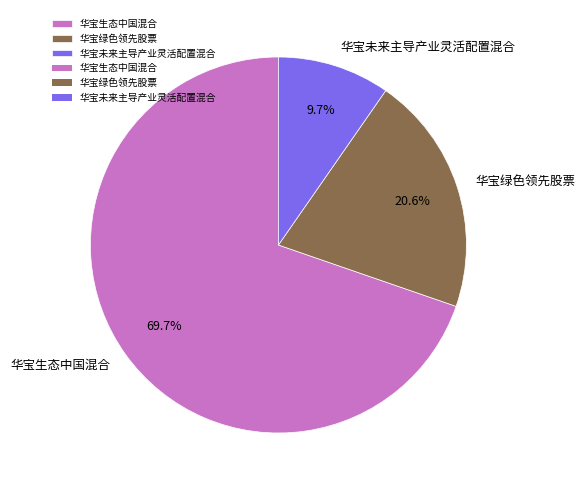

Between 华宝生态中国混合 and 华宝未来主导产业灵活配置混合, which is larger?

华宝生态中国混合